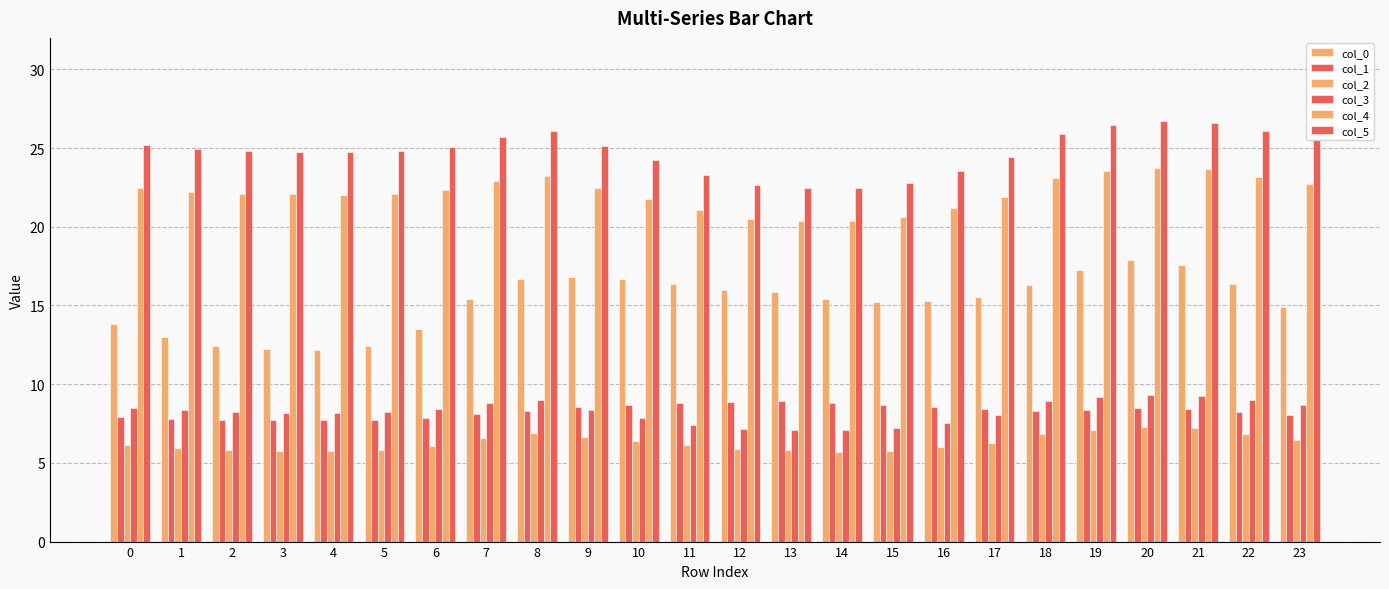

Reading right to left, extract all data points from this chart.

col_0: 14.9	16.3	17.6	17.9	17.3	16.3	15.6	15.3	15.2	15.4	15.8	16.0	16.3	16.7	16.8	16.7	15.4	13.5	12.4	12.2	12.2	12.5	13.0	13.8
col_1: 8.1	8.2	8.4	8.5	8.4	8.3	8.4	8.5	8.7	8.8	8.9	8.9	8.8	8.7	8.5	8.3	8.1	7.9	7.8	7.7	7.7	7.7	7.8	7.9
col_2: 6.4	6.8	7.2	7.3	7.1	6.8	6.3	6.0	5.8	5.7	5.8	5.9	6.1	6.4	6.7	6.9	6.6	6.1	5.8	5.7	5.7	5.8	5.9	6.1
col_3: 8.7	9.0	9.3	9.3	9.2	8.9	8.0	7.5	7.2	7.1	7.1	7.2	7.4	7.8	8.4	9.0	8.8	8.4	8.2	8.2	8.2	8.2	8.3	8.5
col_4: 22.7	23.2	23.6	23.8	23.5	23.1	21.9	21.2	20.6	20.4	20.4	20.5	21.0	21.8	22.5	23.2	22.9	22.3	22.1	22.0	22.1	22.1	22.2	22.4
col_5: 25.5	26.1	26.6	26.8	26.4	25.9	24.4	23.5	22.8	22.5	22.5	22.6	23.3	24.2	25.1	26.1	25.7	25.1	24.8	24.8	24.8	24.8	25.0	25.2